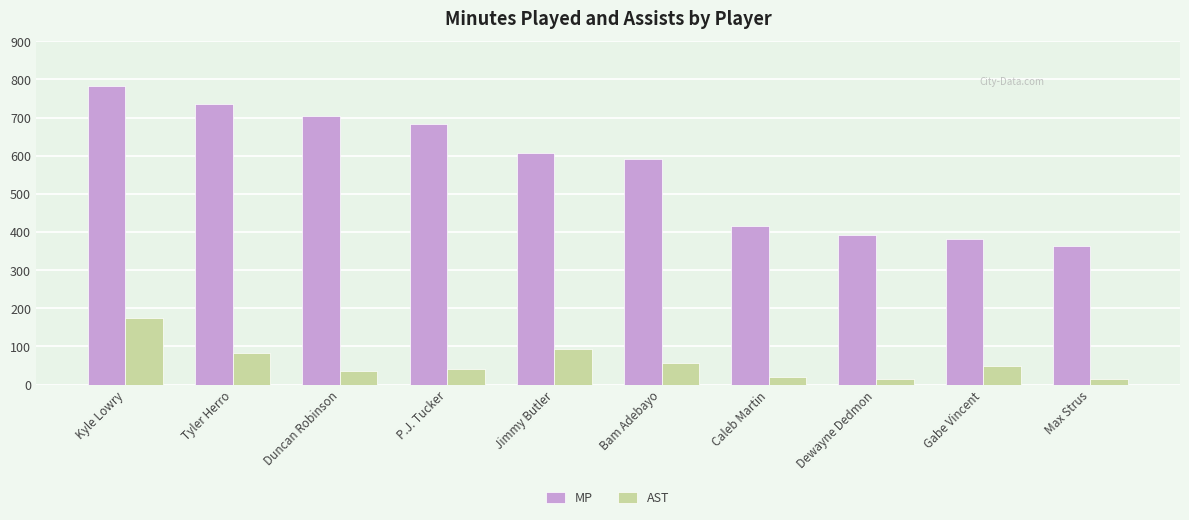

Which series has the widest spread of values?

MP